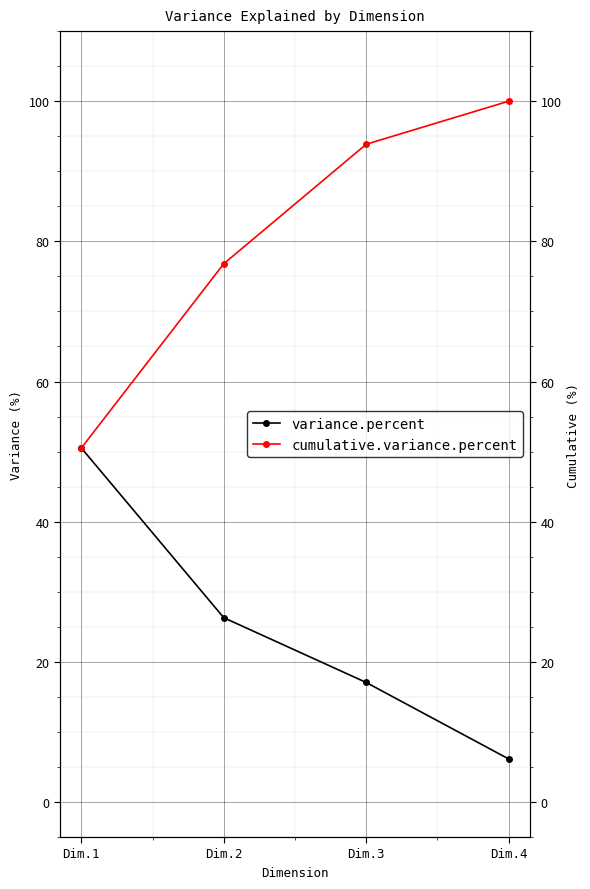

Is the value of cumulative.variance.percent at Dim.2 greater than the value of variance.percent at Dim.3?

Yes